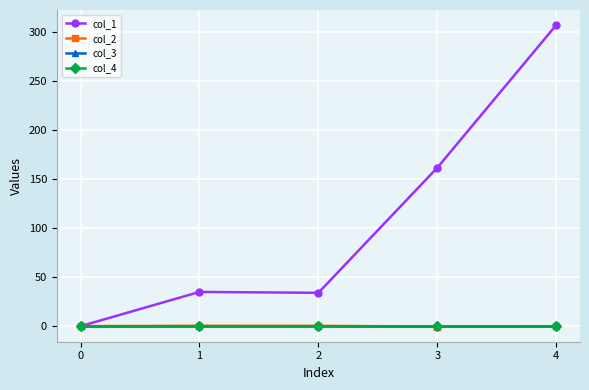

Reading right to left, what are all the values shown in this chart?

col_1: 307.1	161.7	34.0	34.9	0.0
col_2: -0.1	-0.5	0.4	0.4	0.0
col_3: 0.0	0.0	0.0	0.0	0.0
col_4: 0.0	0.0	0.0	0.0	0.0